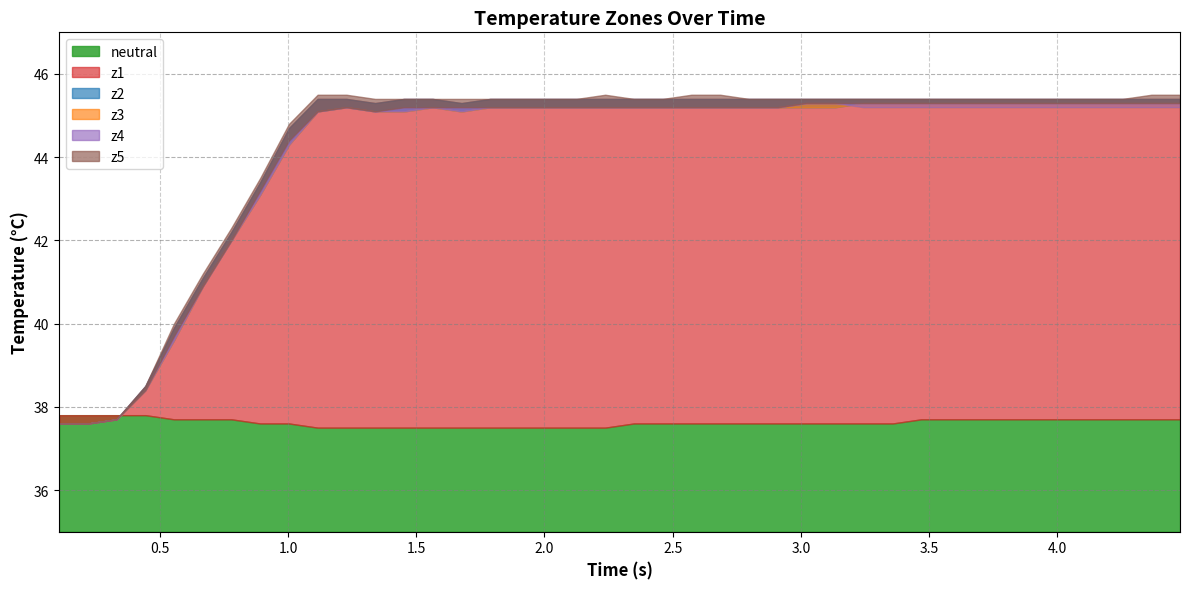

Which series has the largest range (max minus min)?

z5